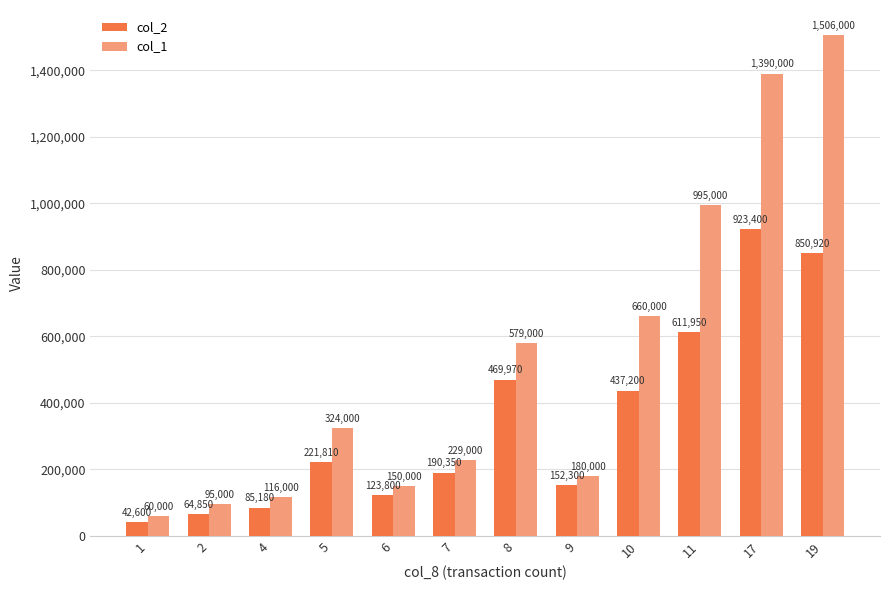

Which label corresponds to the largest value in the chart?

19